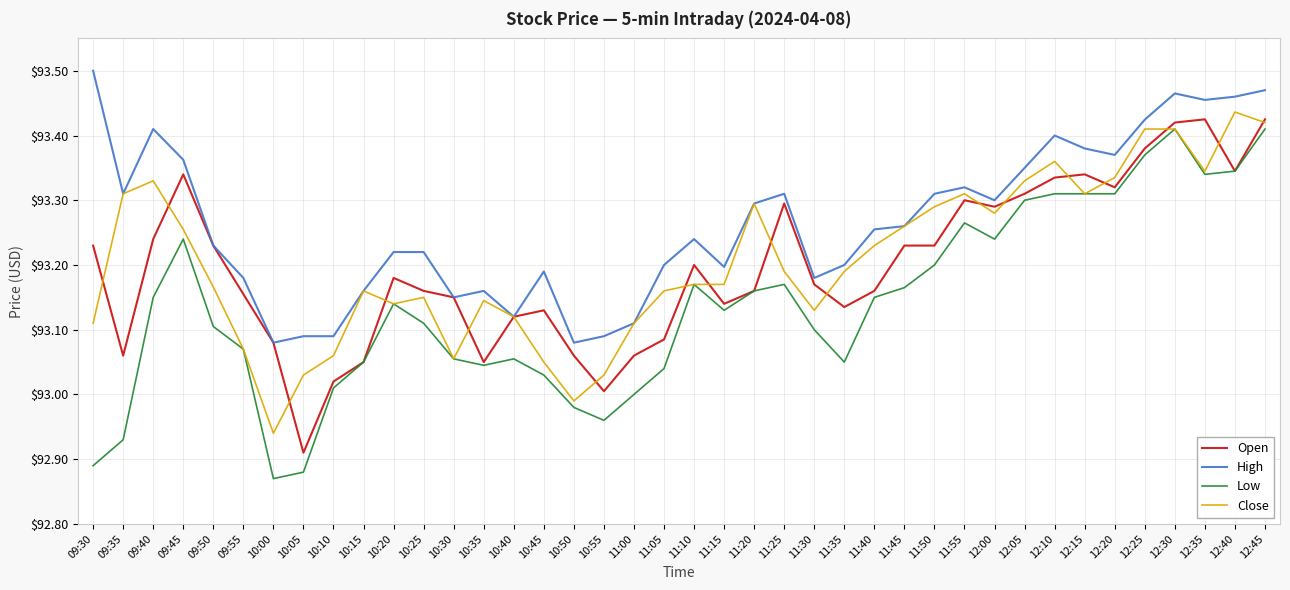

True or false: Low and High intersect in this chart.

False